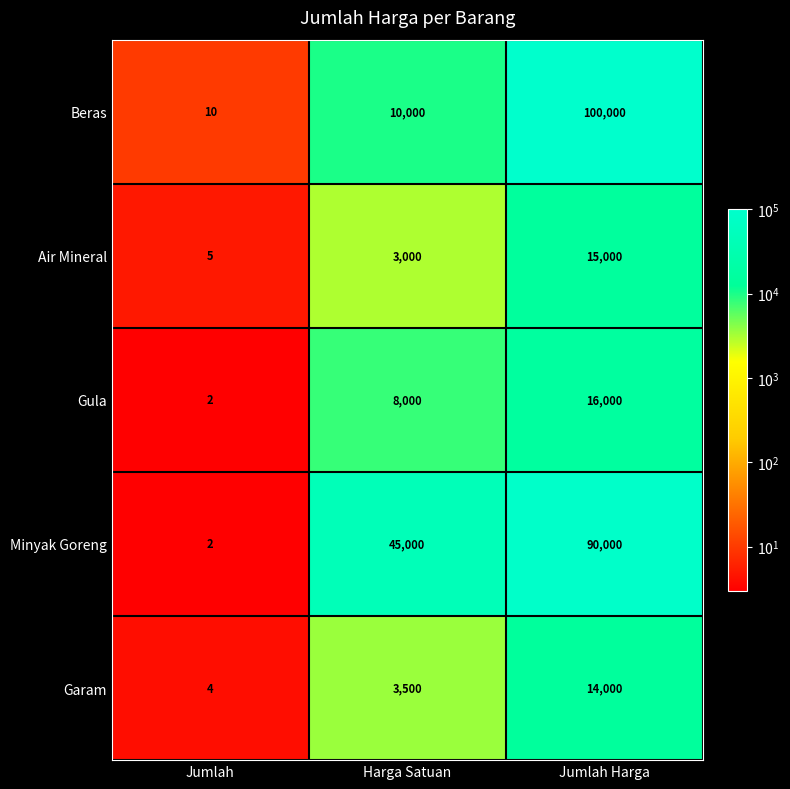

Reading left to right, what are all the values shown in this chart?

Beras: 10	10000	100000
Air Mineral: 5	3000	15000
Gula: 2	8000	16000
Minyak Goreng: 2	45000	90000
Garam: 4	3500	14000